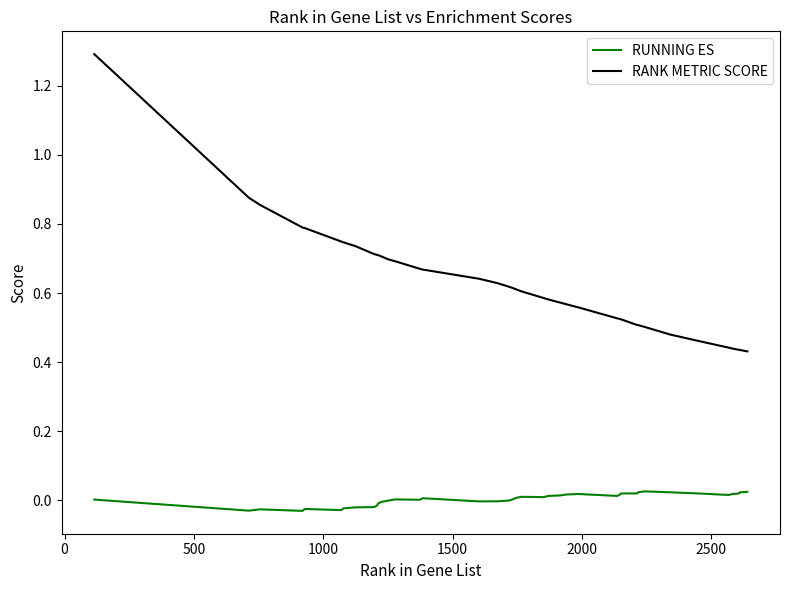

How many RANK METRIC SCORE values are between 0 and 1?

39